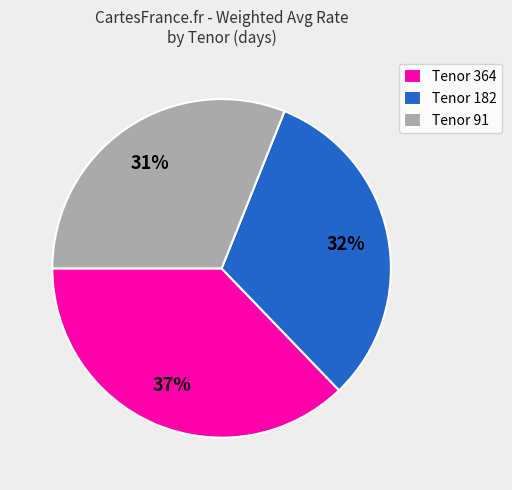

Which has a higher value, Tenor 182 or Tenor 91?

Tenor 182